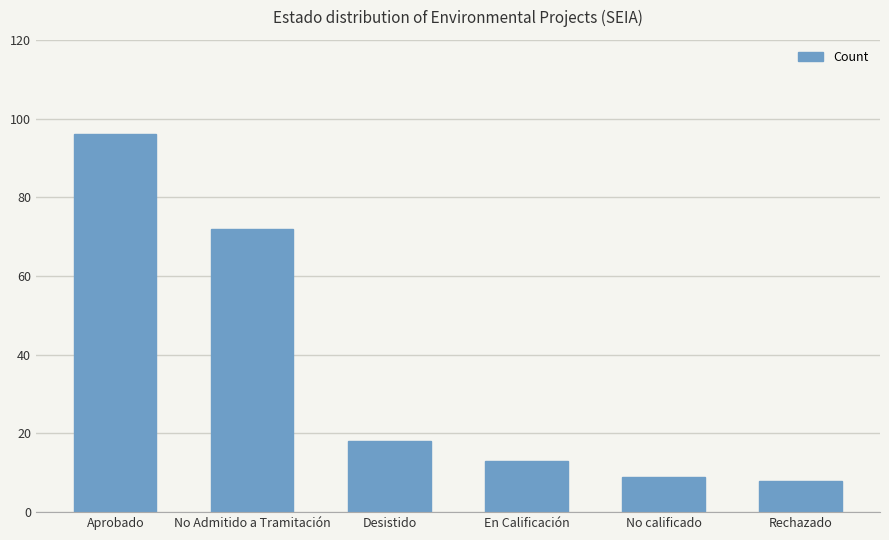

What is the value of the 5th bar from the left?

9